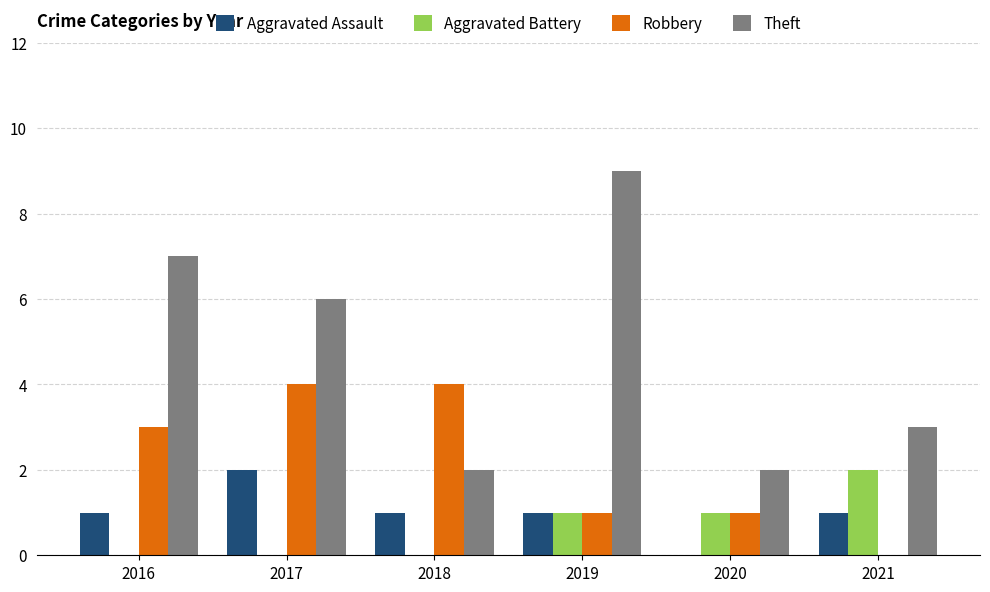

Reading left to right, transcribe all the data shown in this chart.

Aggravated Assault: 1	2	1	1	0	1
Aggravated Battery: 0	0	0	1	1	2
Robbery: 3	4	4	1	1	0
Theft: 7	6	2	9	2	3